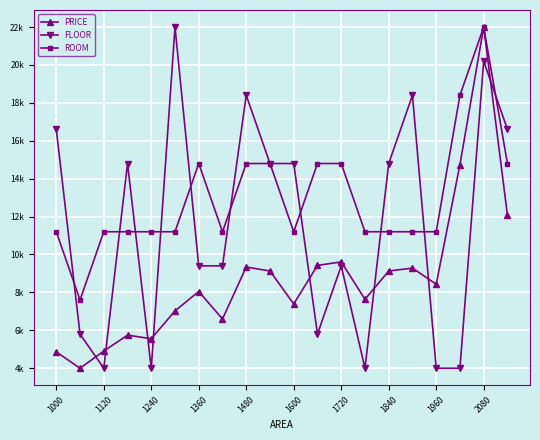

True or false: PRICE has more than 2 points higher than both neighbors.

True